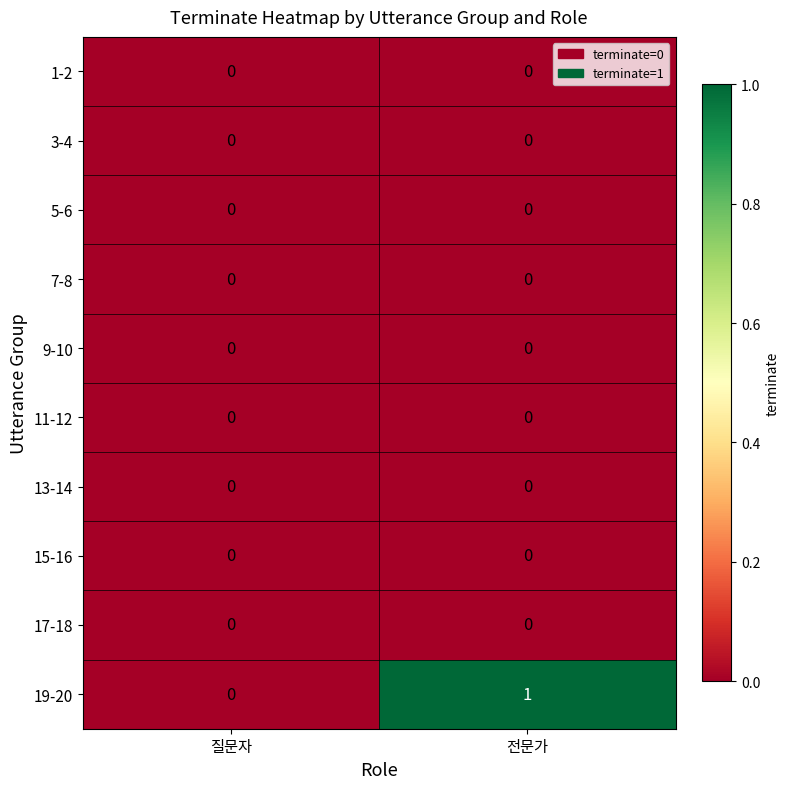

Which category has the highest value across all series?

전문가